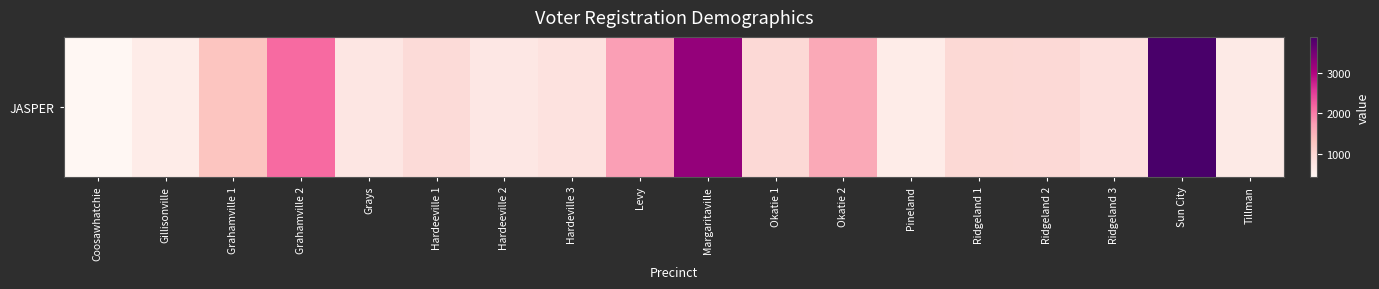

What is the difference between the values at Coosawhatchie and Ridgeland 2?

524